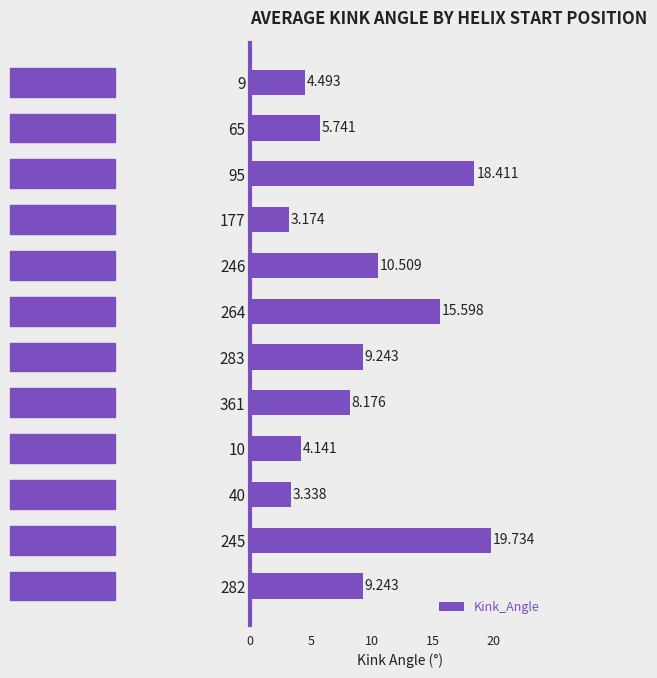

At which label is the value closest to 11?

246